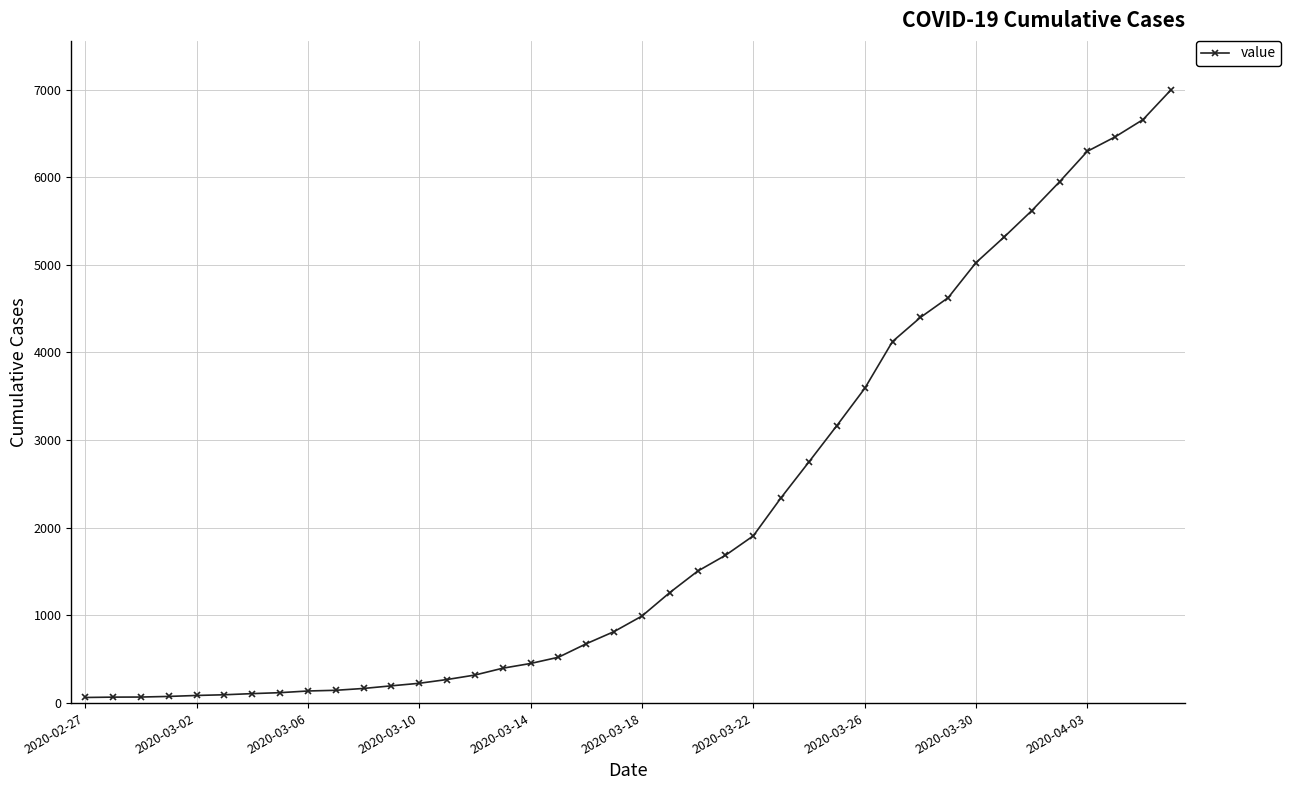

What is the difference between the maximum and minimum values?

6931